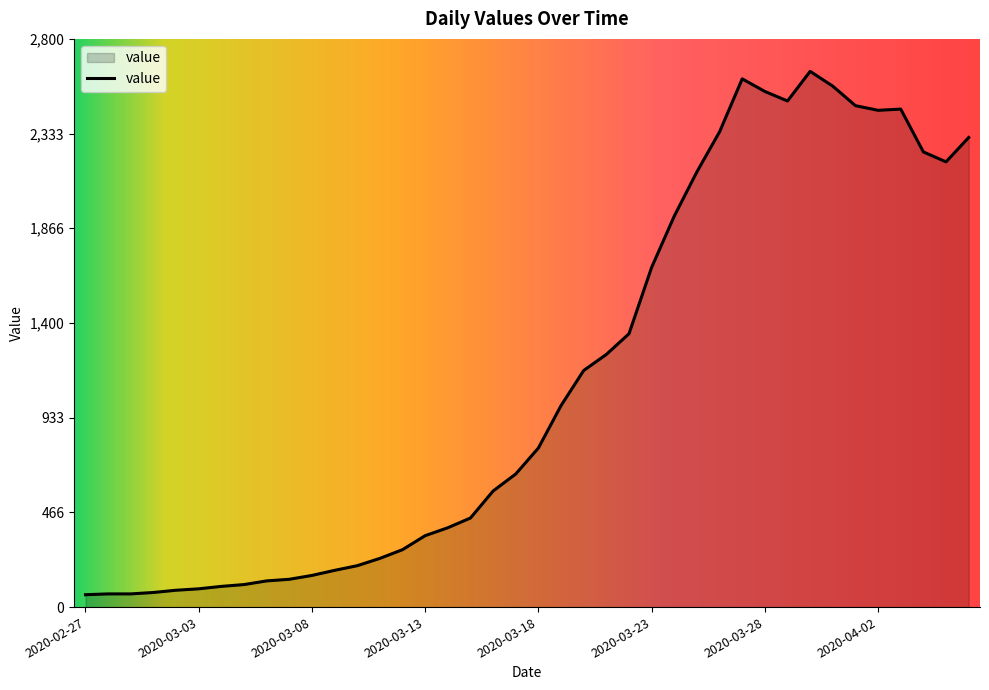

What is the maximum value shown in the chart?

2640